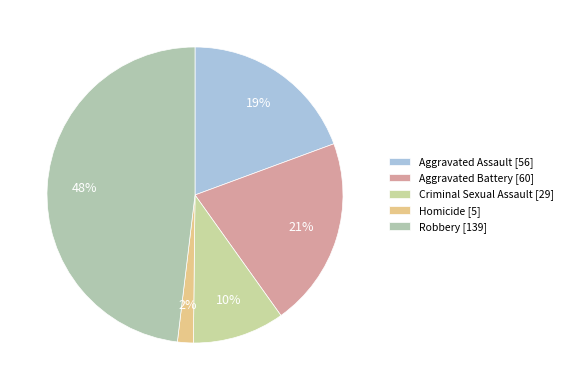

To the nearest percent, what is the average slice percentage?

20%